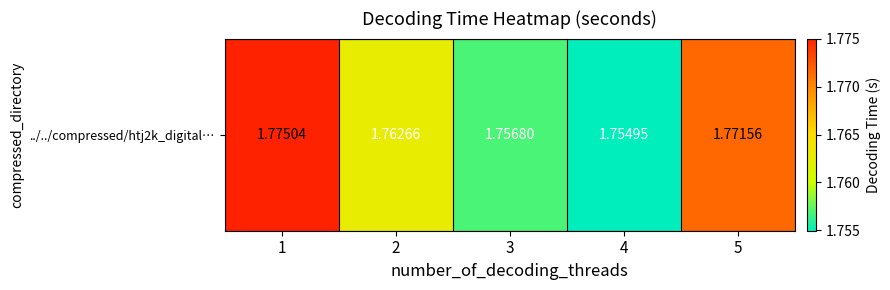

Reading left to right, transcribe all the data shown in this chart.

1.8	1.8	1.8	1.8	1.8